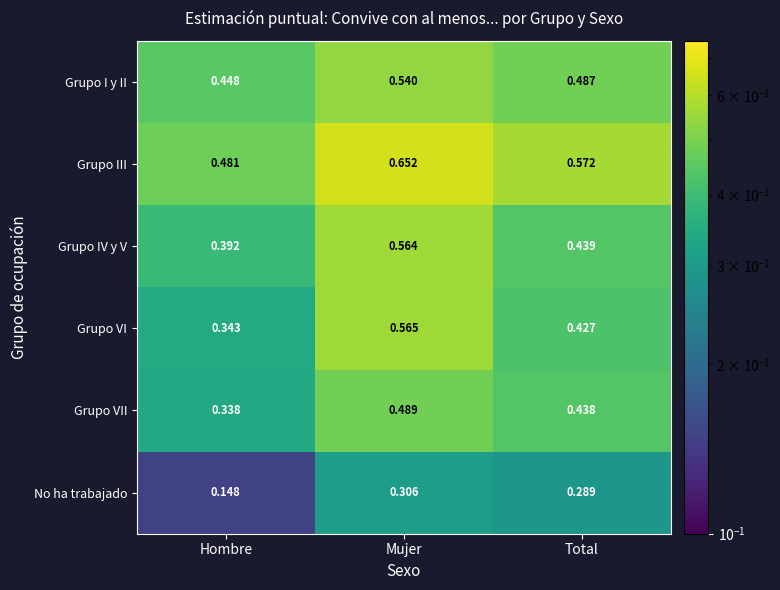

Which category has the highest value across all series?

Mujer